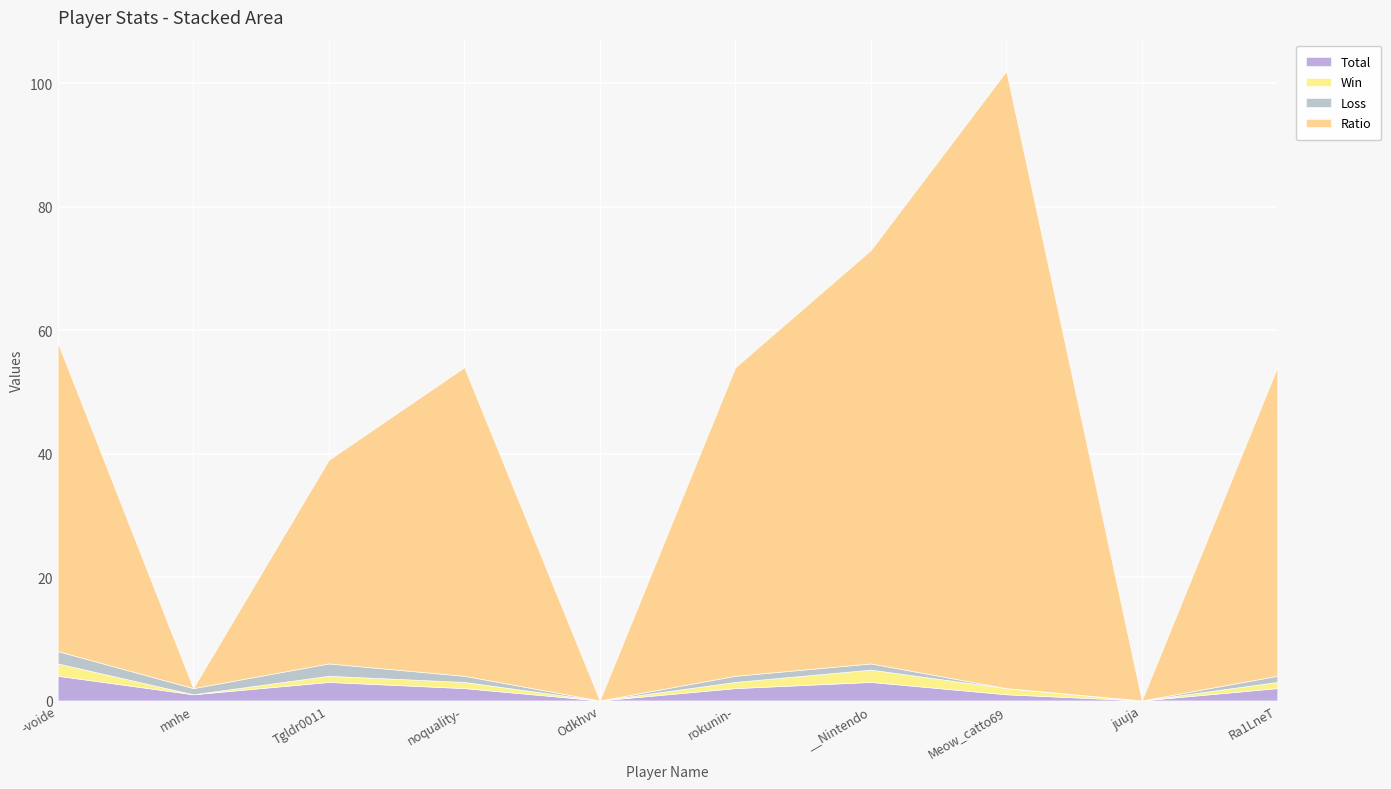

What is the average value of the Loss series?

1